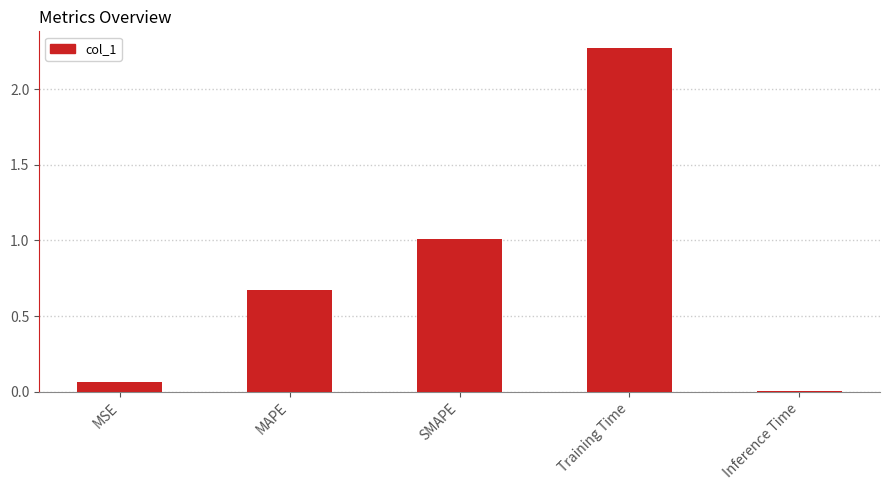

What is the label of the 3rd bar from the right?

SMAPE